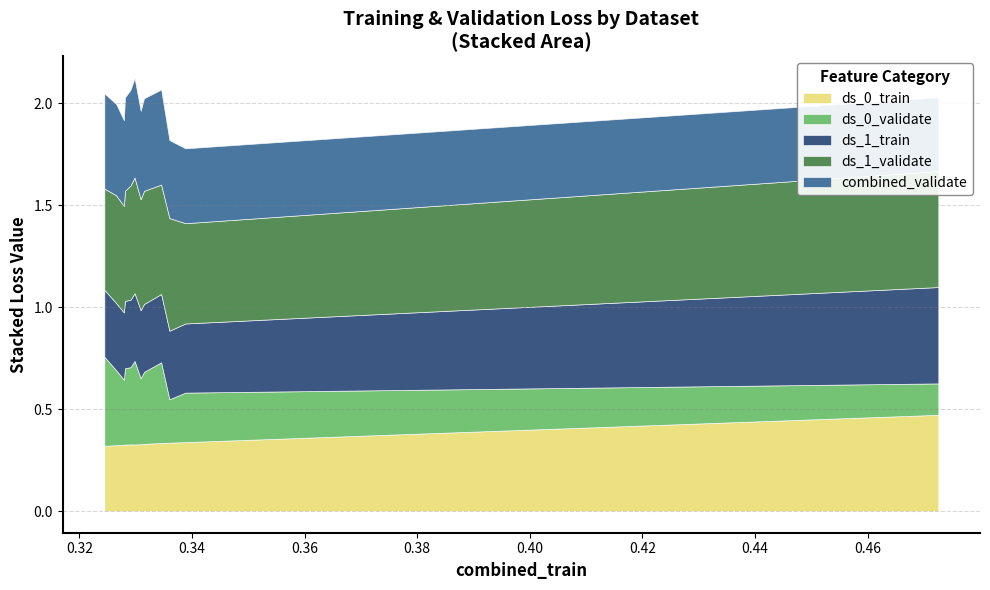

Reading right to left, transcribe all the data shown in this chart.

ds_0_train: 0.3	0.3	0.3	0.3	0.3	0.3	0.3	0.3	0.3	0.3	0.3	0.5
ds_0_validate: 0.4	0.4	0.3	0.4	0.4	0.4	0.3	0.4	0.4	0.2	0.2	0.2
ds_1_train: 0.3	0.3	0.3	0.3	0.3	0.3	0.3	0.3	0.3	0.3	0.3	0.5
ds_1_validate: 0.5	0.5	0.5	0.5	0.6	0.6	0.5	0.6	0.5	0.6	0.5	0.6
combined_validate: 0.5	0.4	0.4	0.5	0.5	0.5	0.4	0.5	0.5	0.4	0.4	0.4